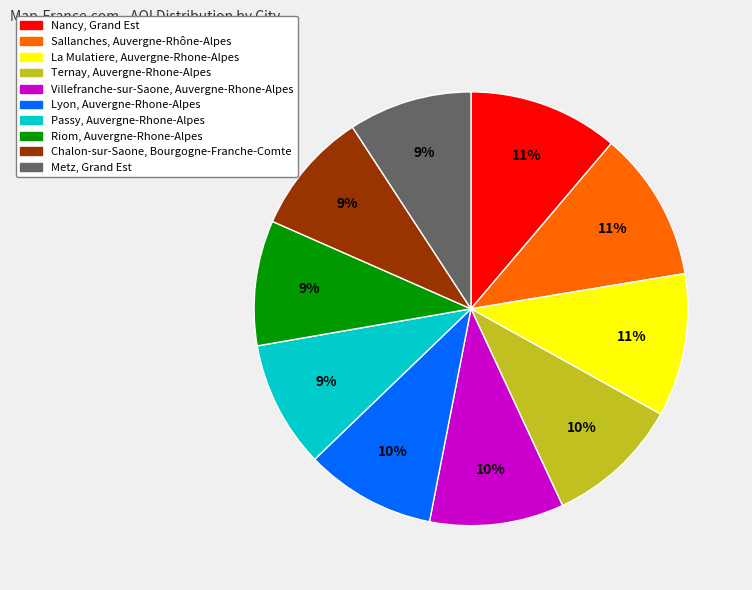

Combined, do Riom, Auvergne-Rhone-Alpes and Nancy, Grand Est account for over 50%?

No